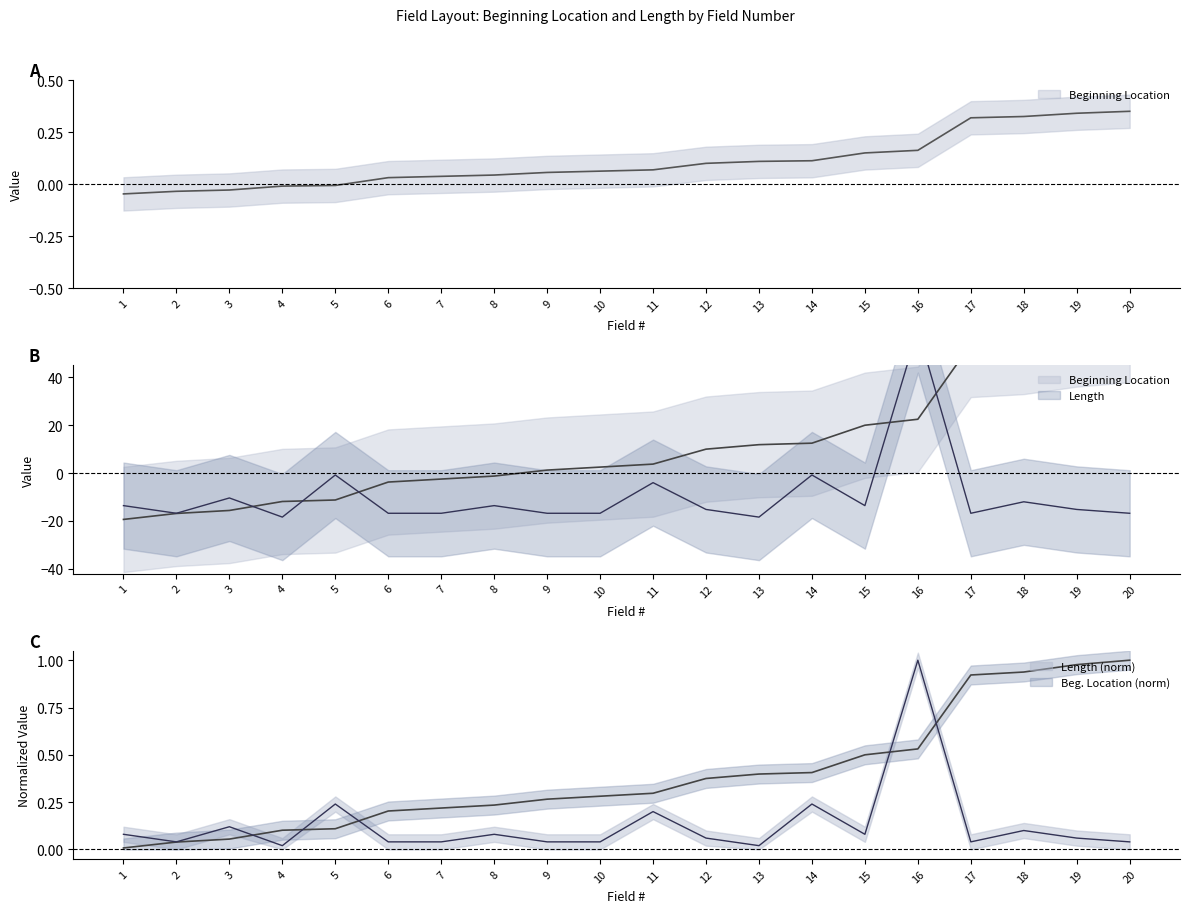

At which label does Length reach its peak?

16